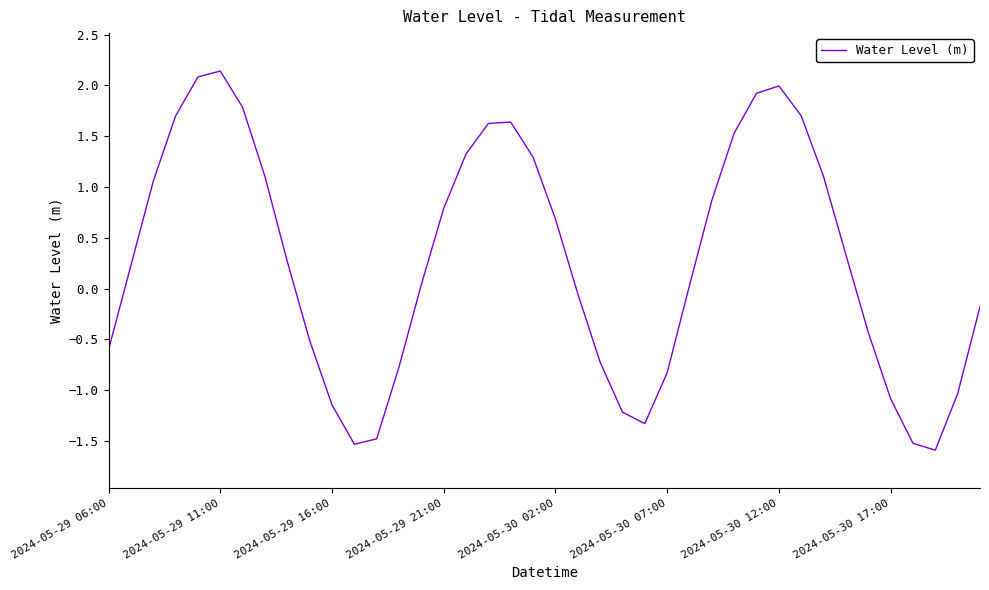

How many positive values are there?

23